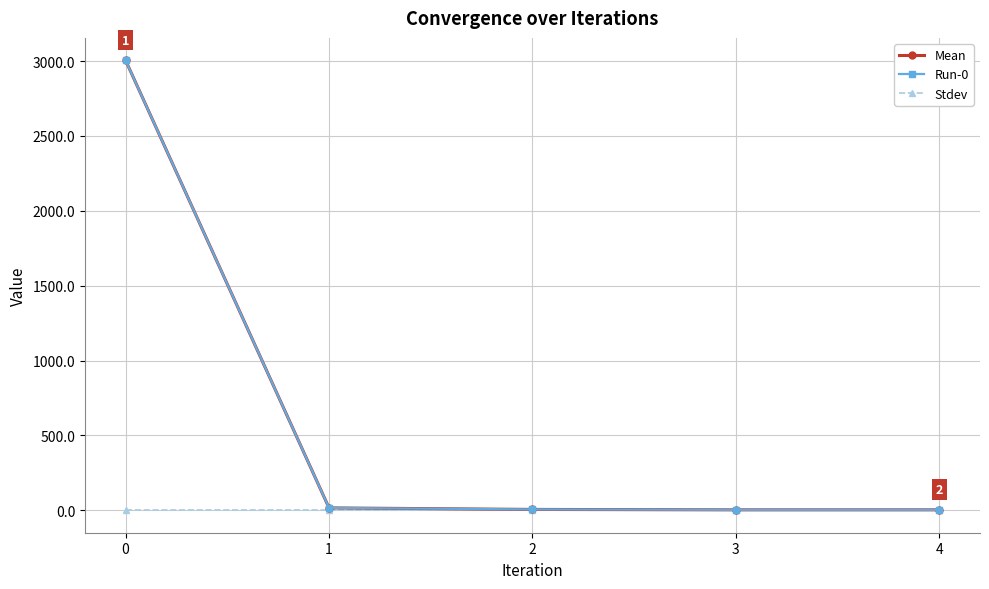

True or false: Stdev and Mean intersect in this chart.

False